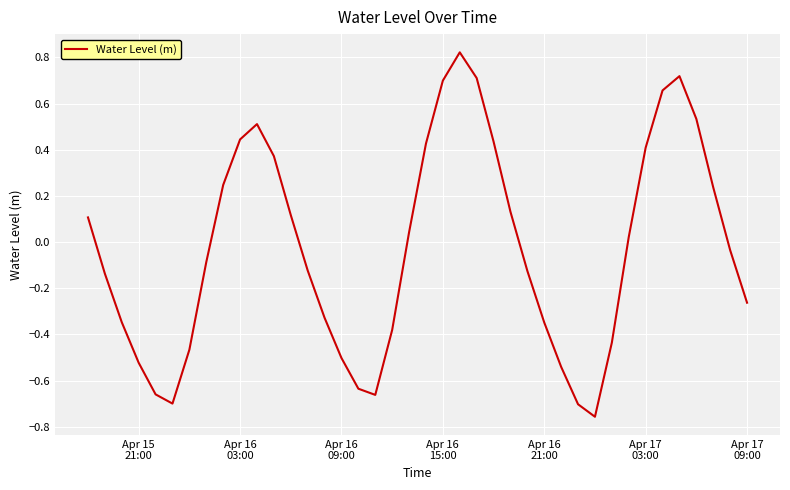

Does the chart have visible grid lines?

Yes